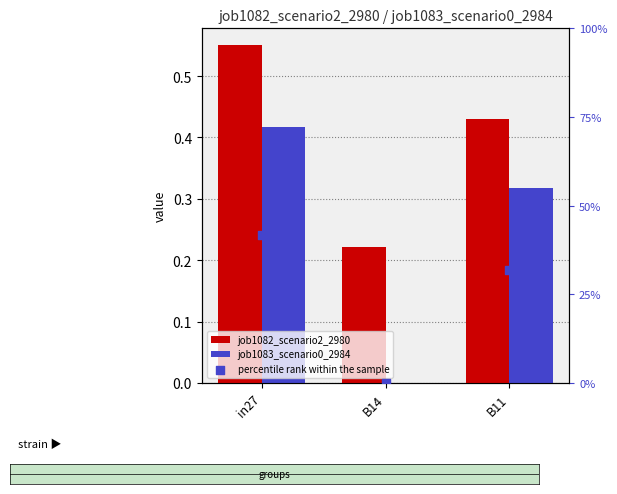

Which series contains the highest Y value?

job1082_scenario2_2980